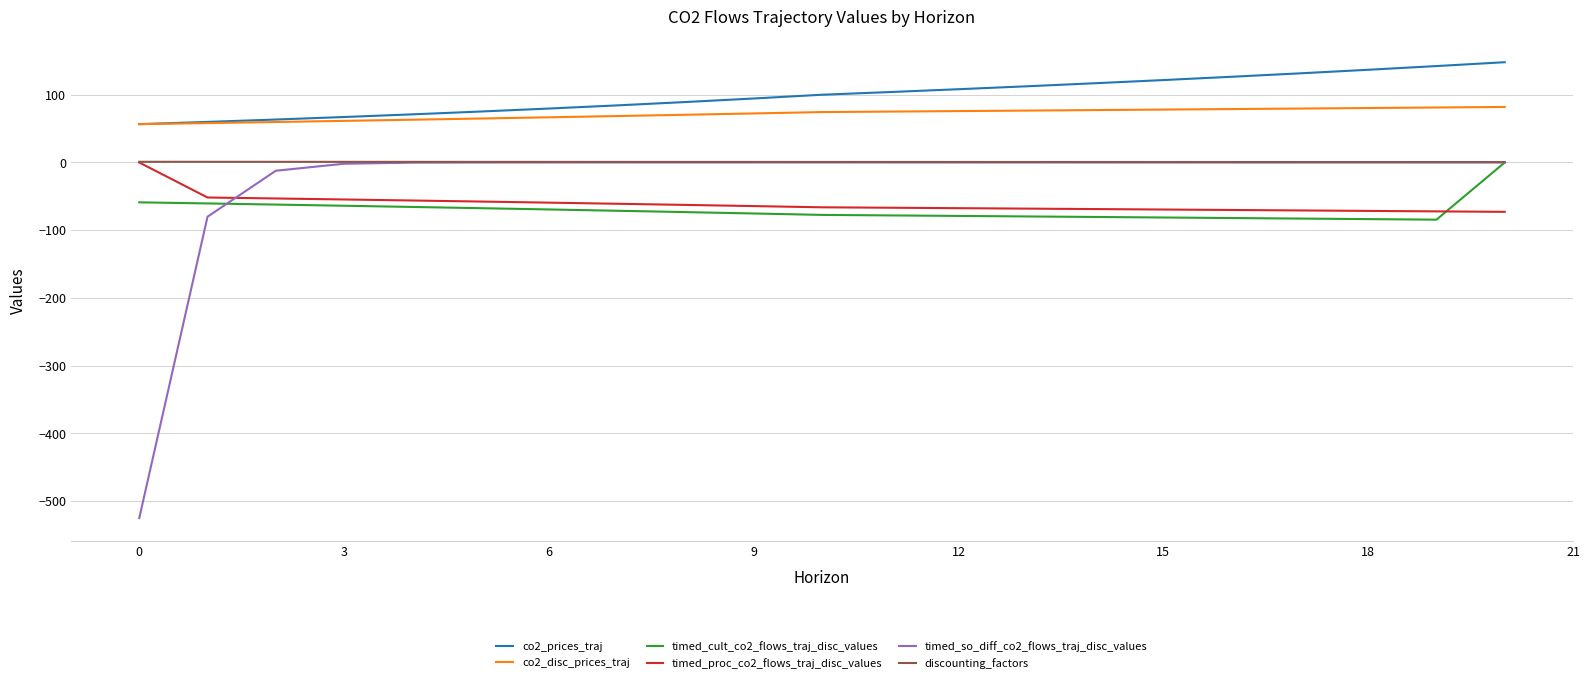

Which series has the largest range (max minus min)?

timed_so_diff_co2_flows_traj_disc_values